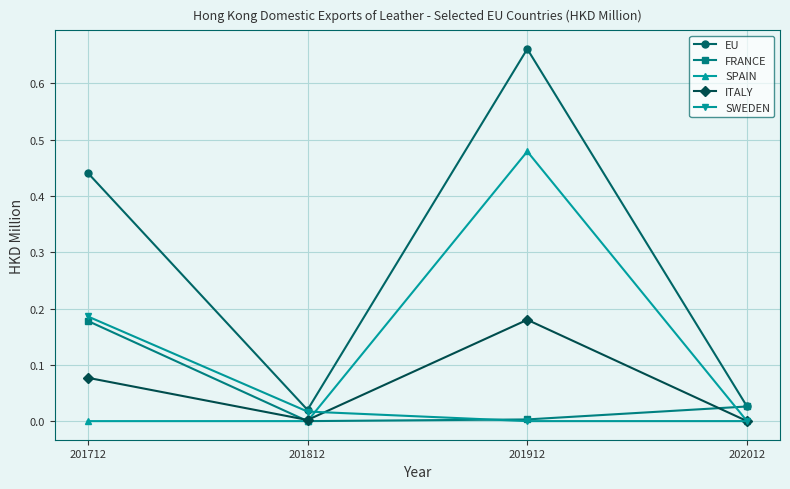

True or false: SPAIN and EU cross at least once.

False